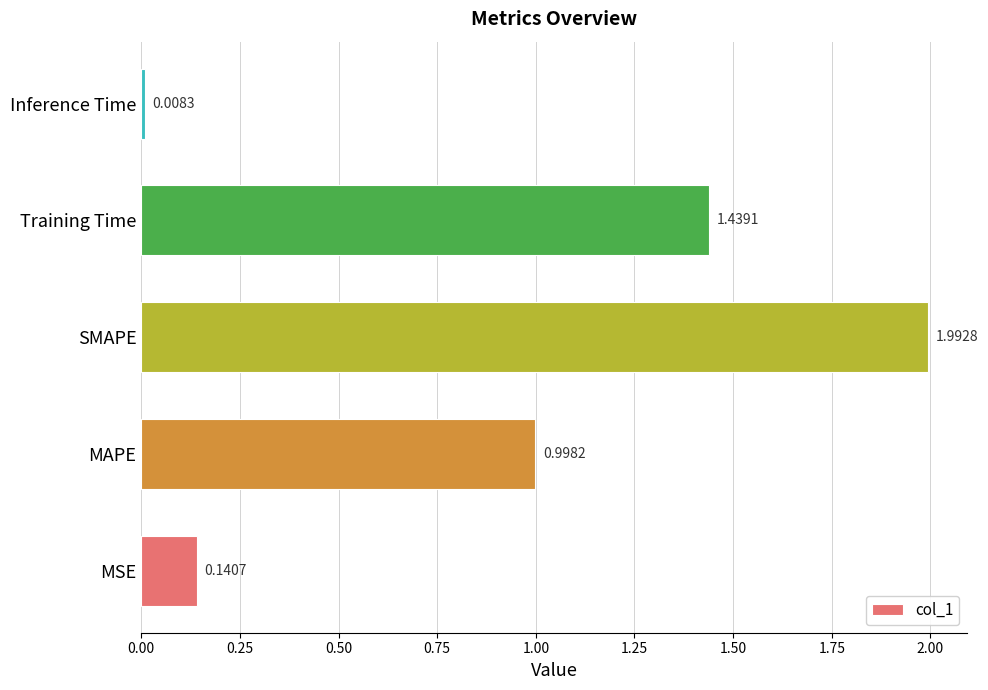

Does the chart contain stacked bars?

No